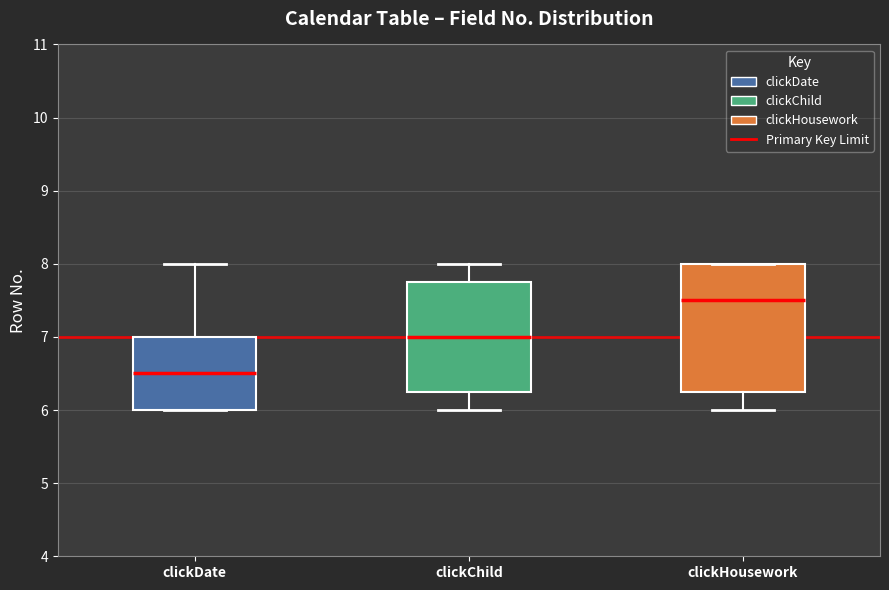

Which box is the tallest, from its lower edge to its upper edge?

clickHousework